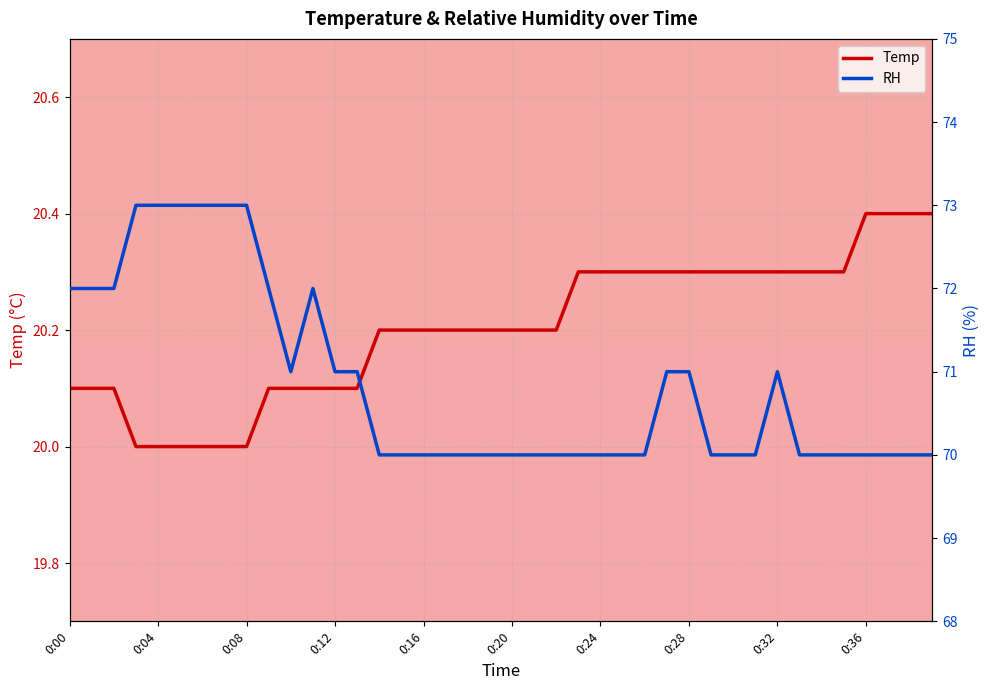

Is it true that RH equals 70.0 at 33?

True